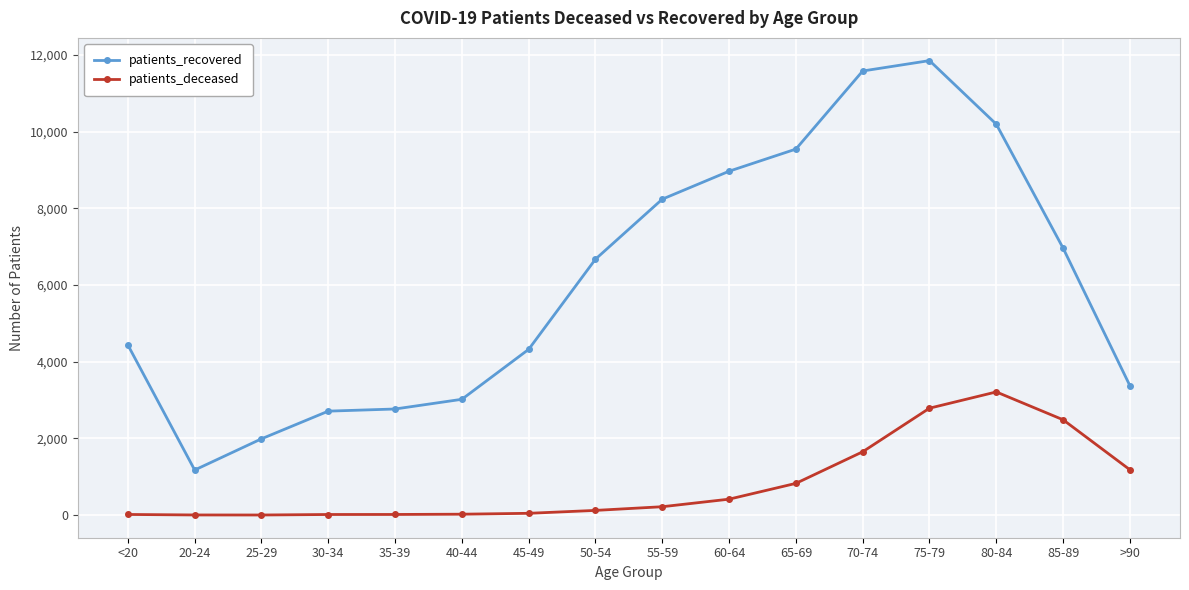

The patients_deceased series shows 2248 at 70-74. True or false?

False